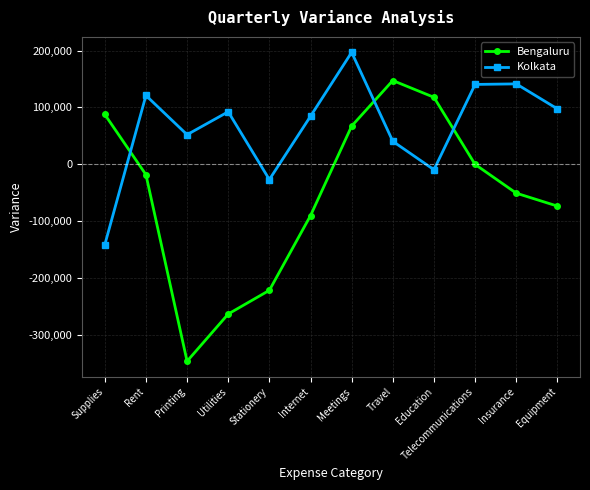

True or false: Kolkata has a value of 84327 at Internet.

True